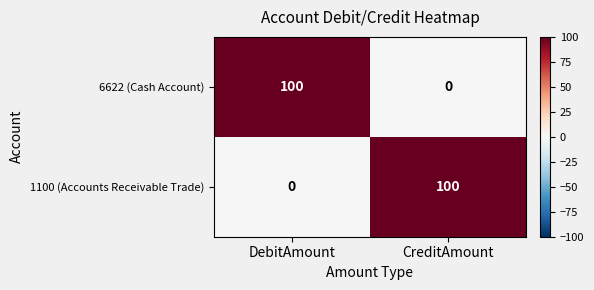

Reading left to right, list all the values displayed in this chart.

6622 (Cash Account): DebitAmount=100	CreditAmount=0
1100 (Accounts Receivable Trade): DebitAmount=0	CreditAmount=100